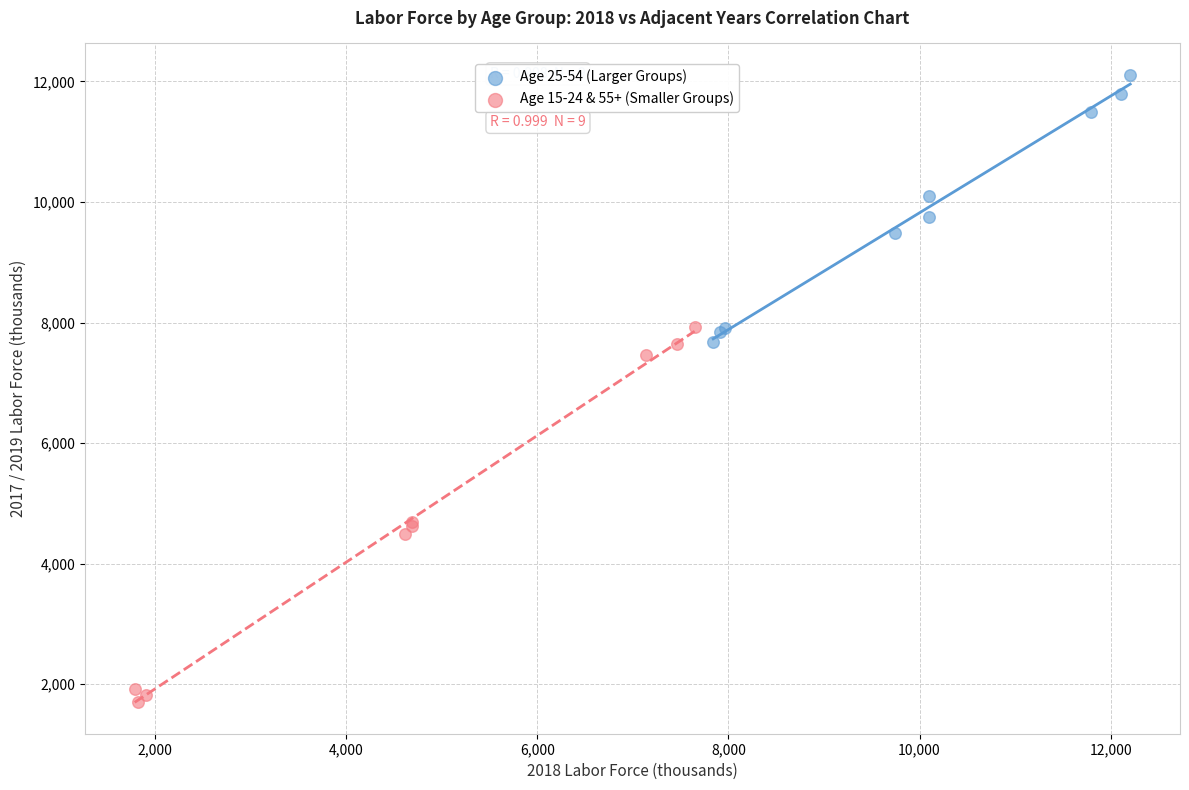

Which series has the widest spread of Y values?

Age 15-24 & 55+ (Smaller Groups)